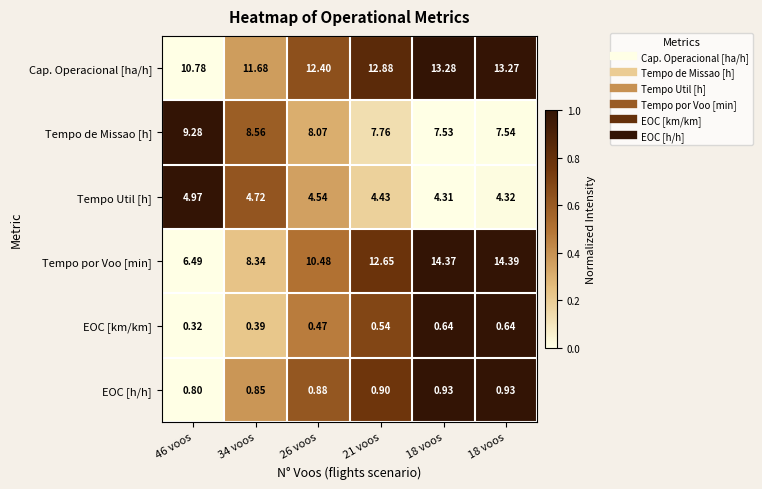

At how many categories does at least one series exceed 0?

6